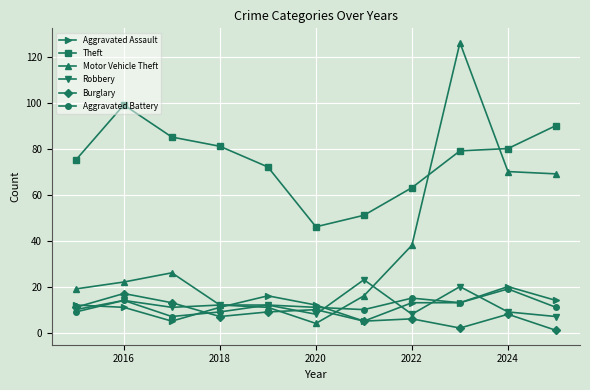

Which series has the largest range (max minus min)?

Motor Vehicle Theft